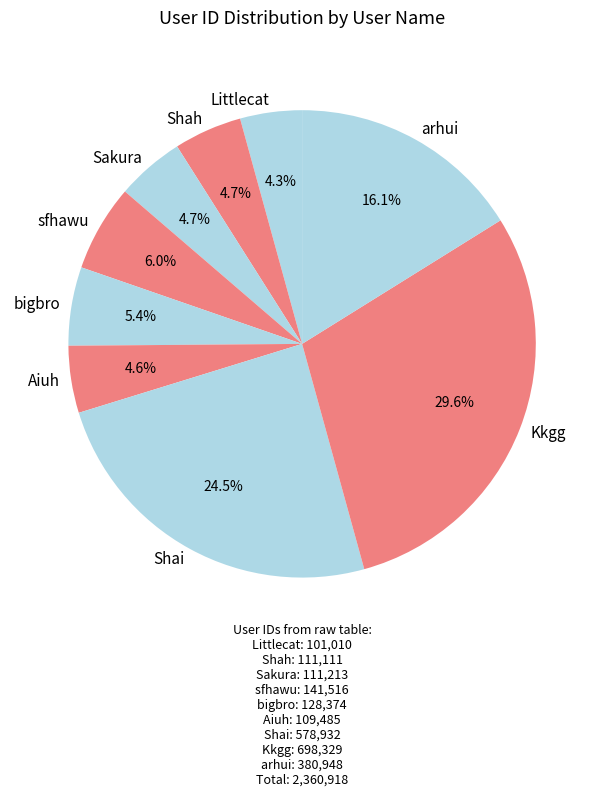

How many slices are in this pie chart?

9